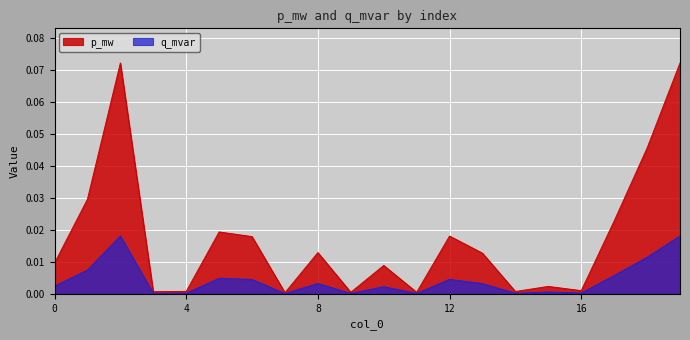

True or false: q_mvar and p_mw intersect in this chart.

False